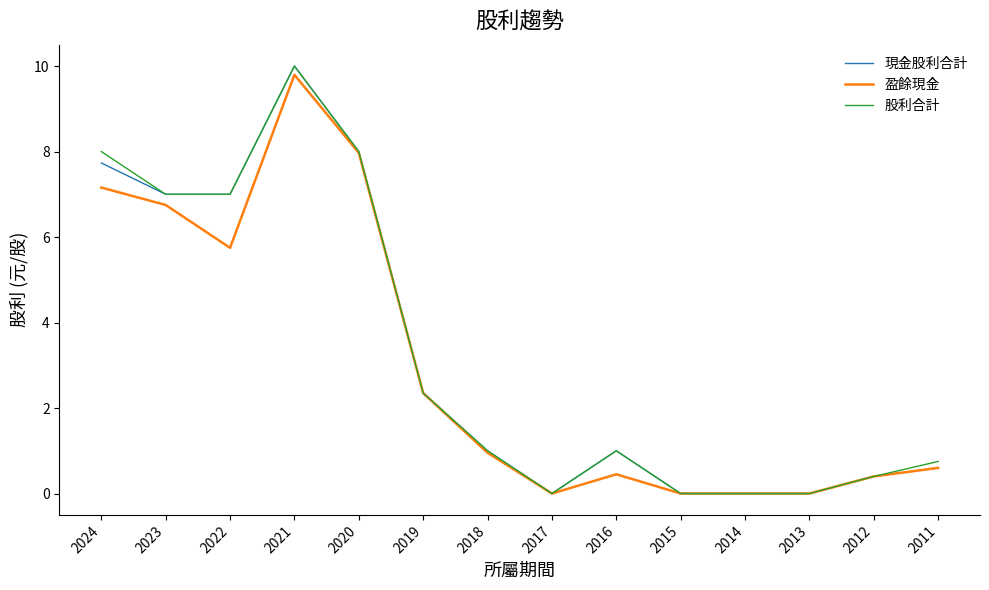

Is the value of 現金股利合計 at 2015 greater than the value of 盈餘現金 at 2018?

No